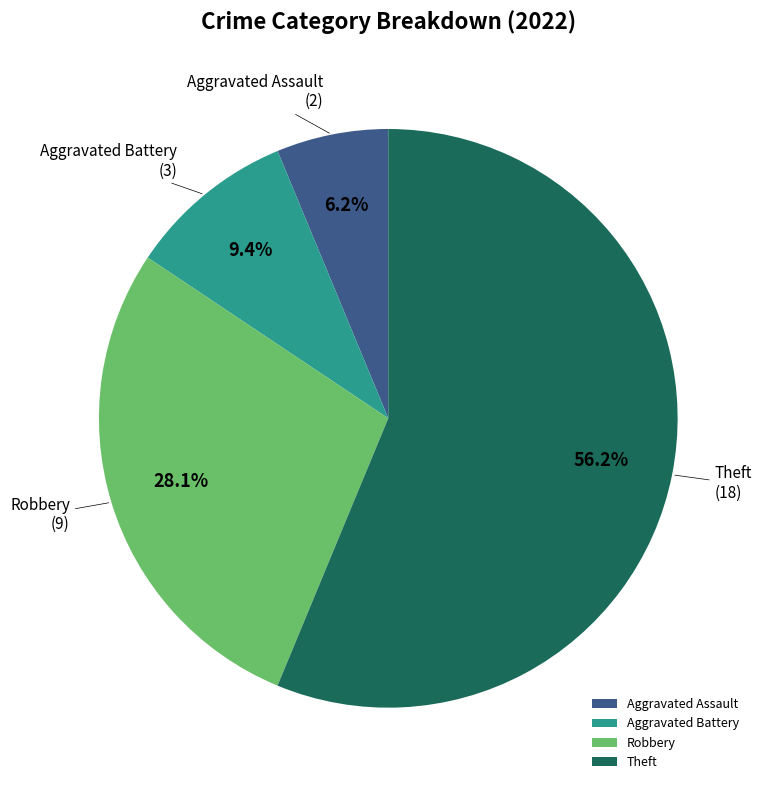

What percentage is the Aggravated Assault slice, to the nearest percent?

6%